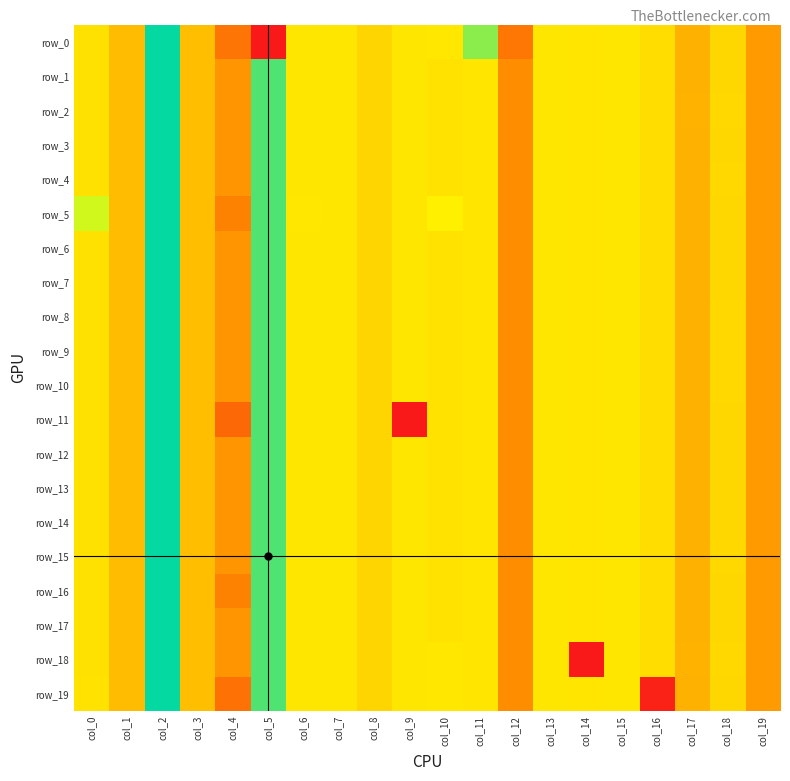

True or false: row_4 has a value of 1.1 at col_8.

False